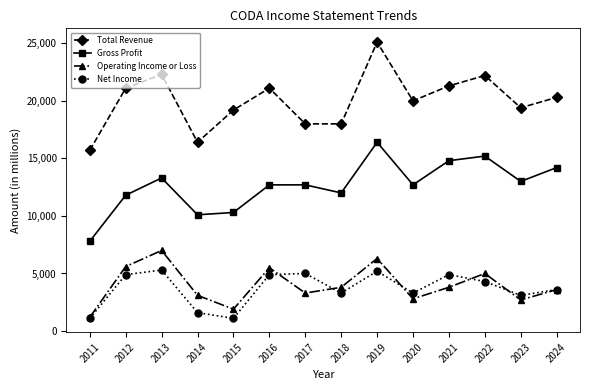

Count the number of data series in this chart.

4